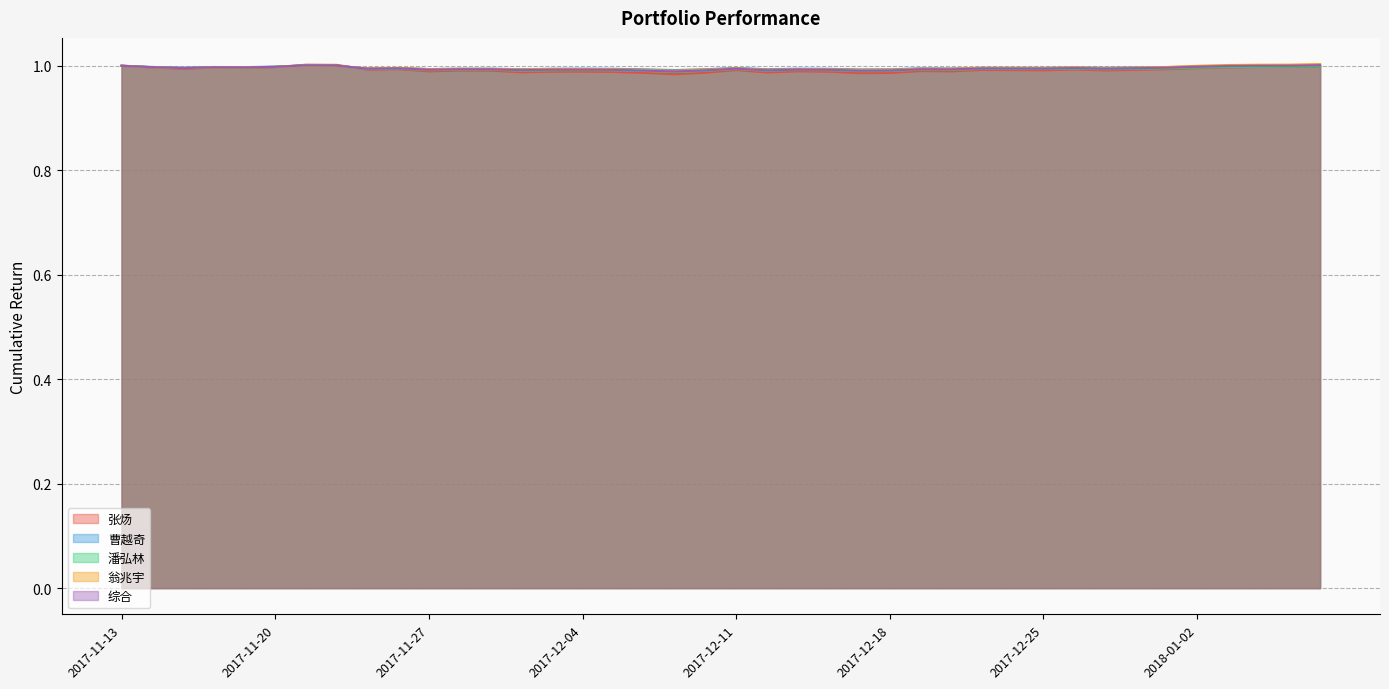

What are all the series names shown in the legend?

张炀, 曹越奇, 潘弘林, 翁兆宇, 综合